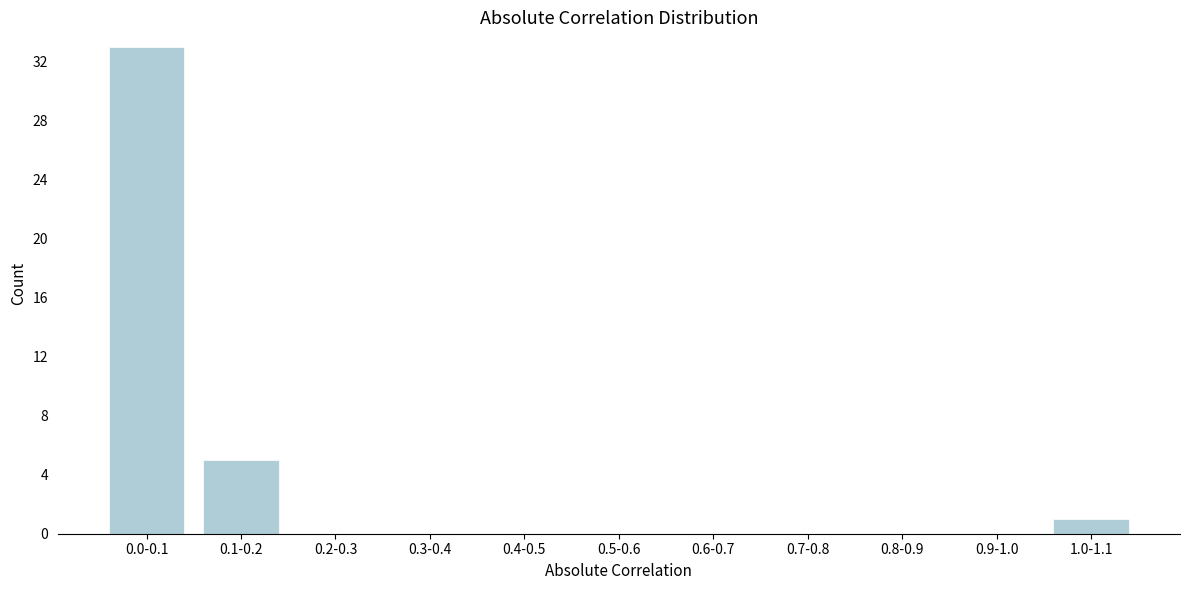

Reading left to right, extract all data points from this chart.

0.0-0.1=33	0.1-0.2=5	0.2-0.3=0	0.3-0.4=0	0.4-0.5=0	0.5-0.6=0	0.6-0.7=0	0.7-0.8=0	0.8-0.9=0	0.9-1.0=0	1.0-1.1=1